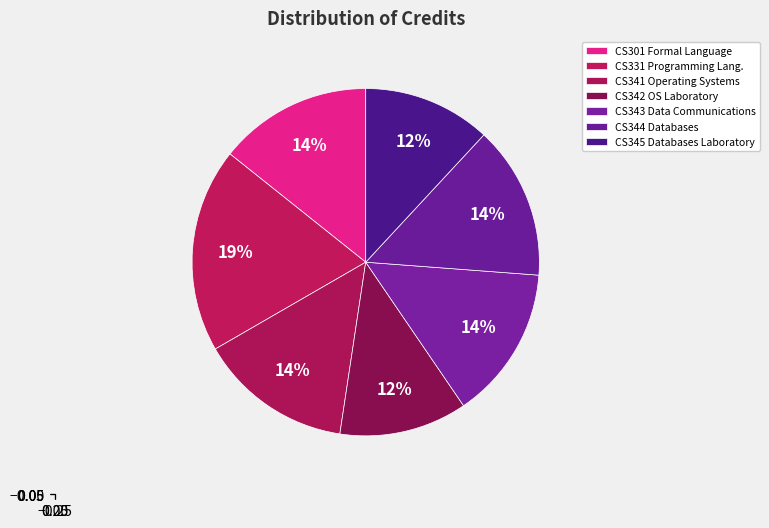

How many segments does this pie chart have?

7